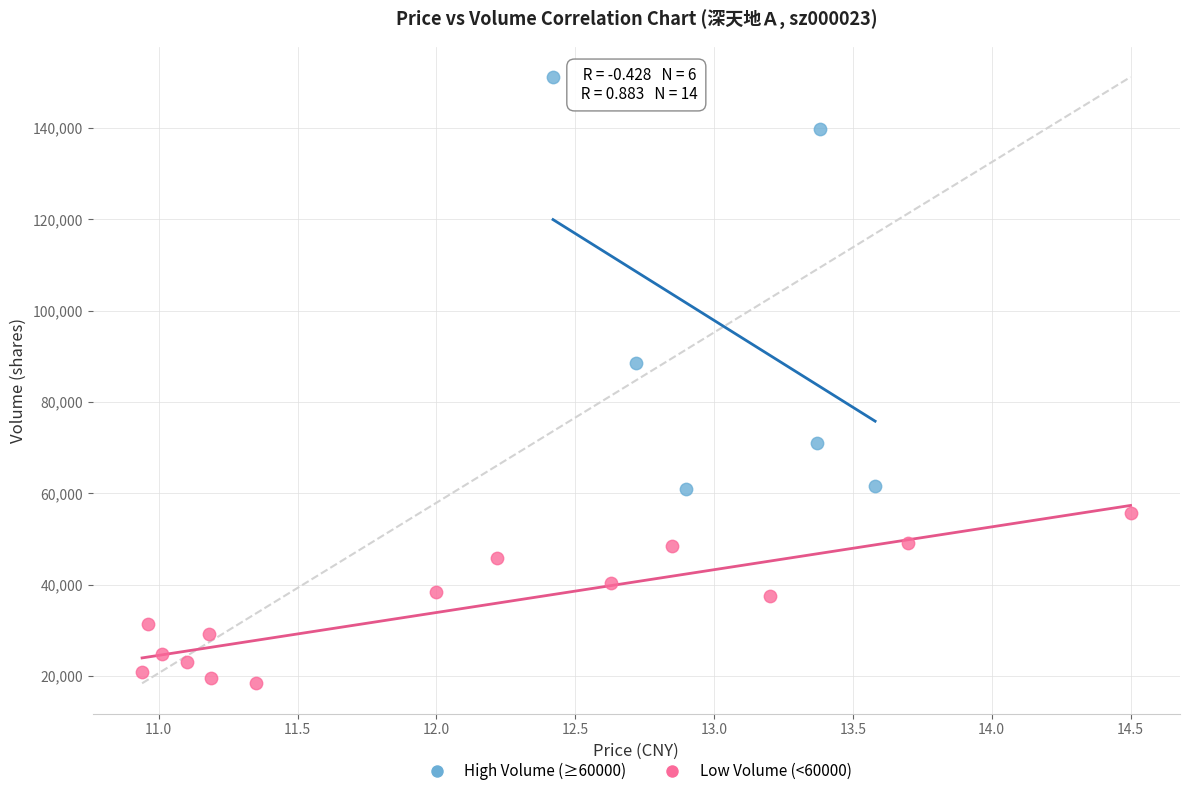

Which series contains the highest Y value?

High Volume (≥60000)